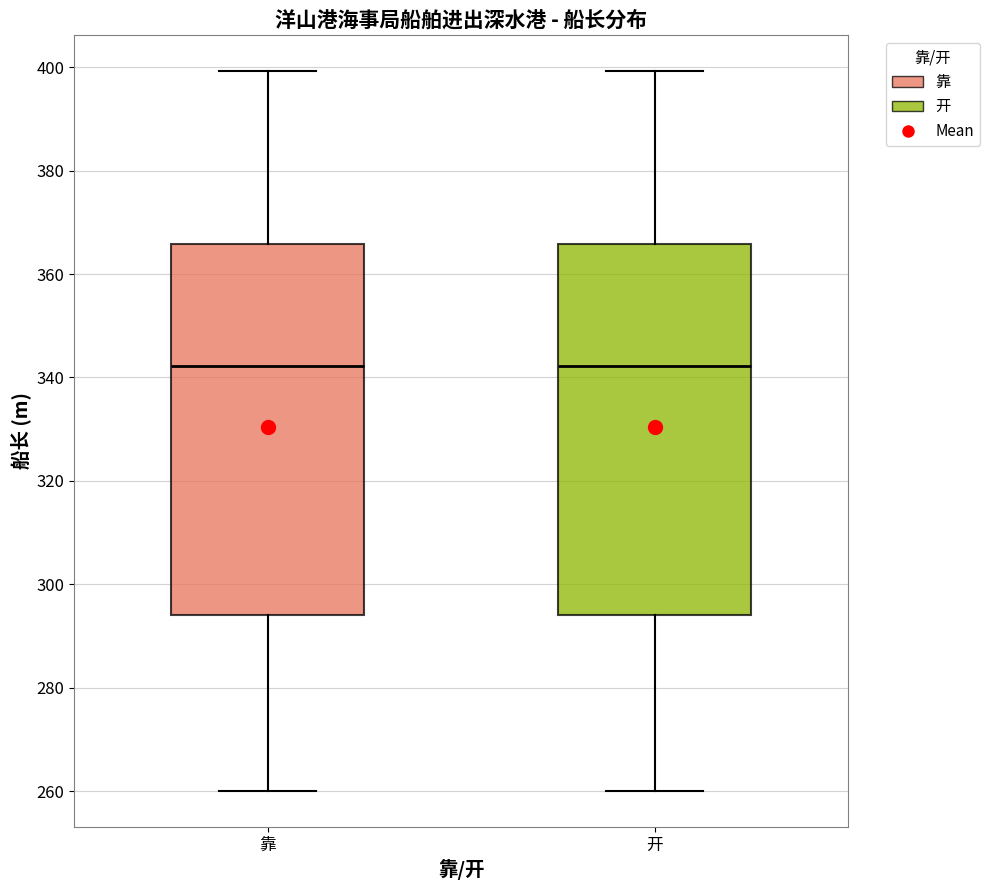

Where does the upper whisker of the box for 靠 end on the y-axis? The values are not printed on the chart, so give them approximately, as read against the axis.

400